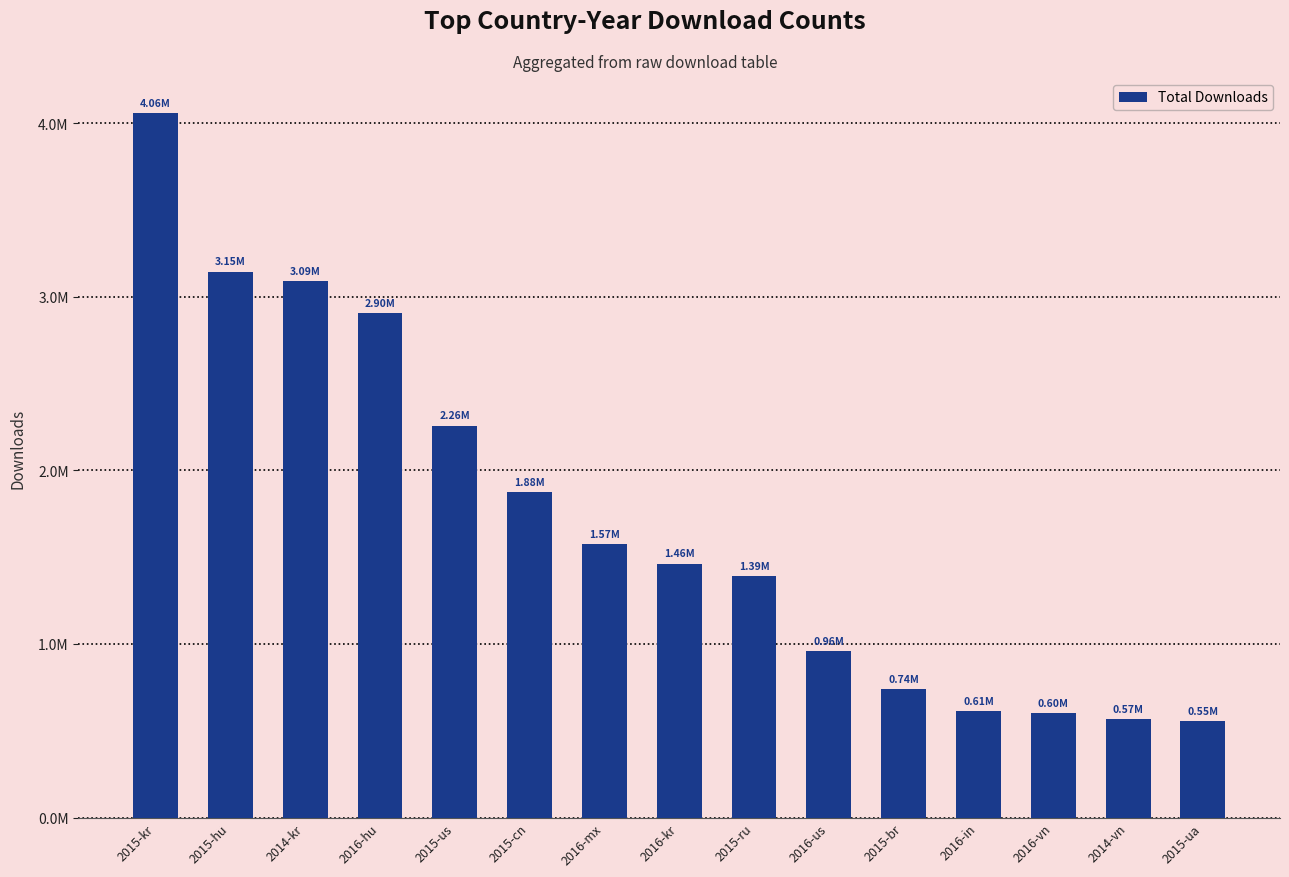

Does the chart contain any negative values?

No